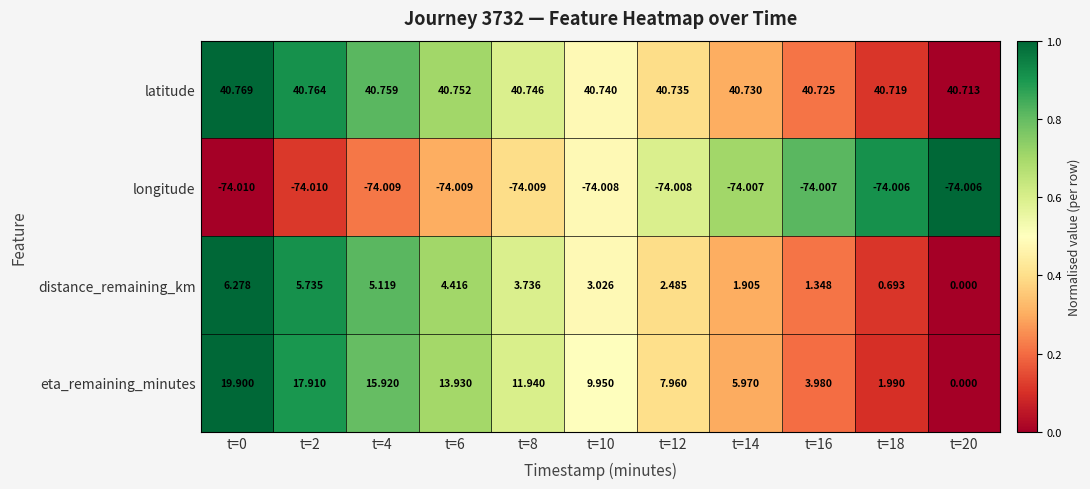

Is the value of latitude at t=14 greater than the value of eta_remaining_minutes at t=16?

Yes